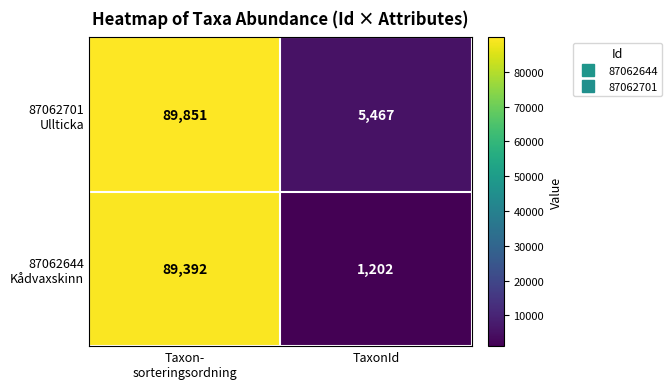

Which label corresponds to the smallest value in the chart?

TaxonId